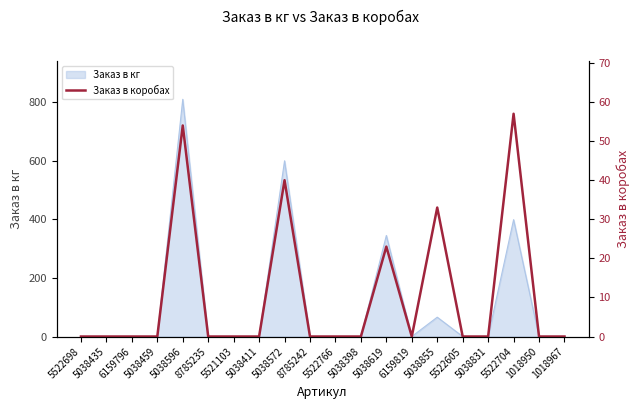

The Заказ в кг series shows 612 at 5038619. True or false?

False